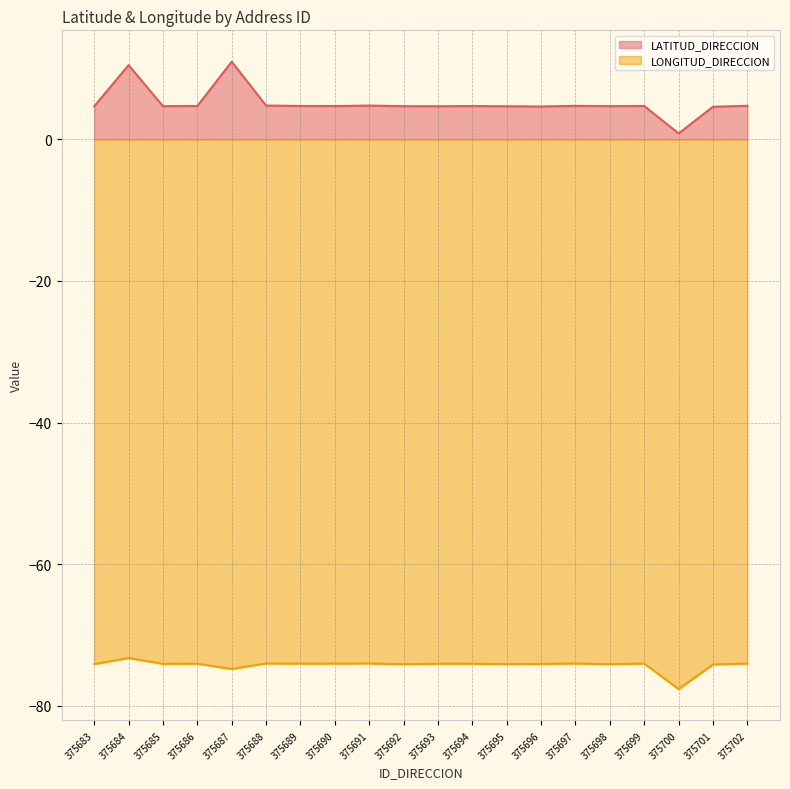

Which series has the largest total across all categories?

LATITUD_DIRECCION